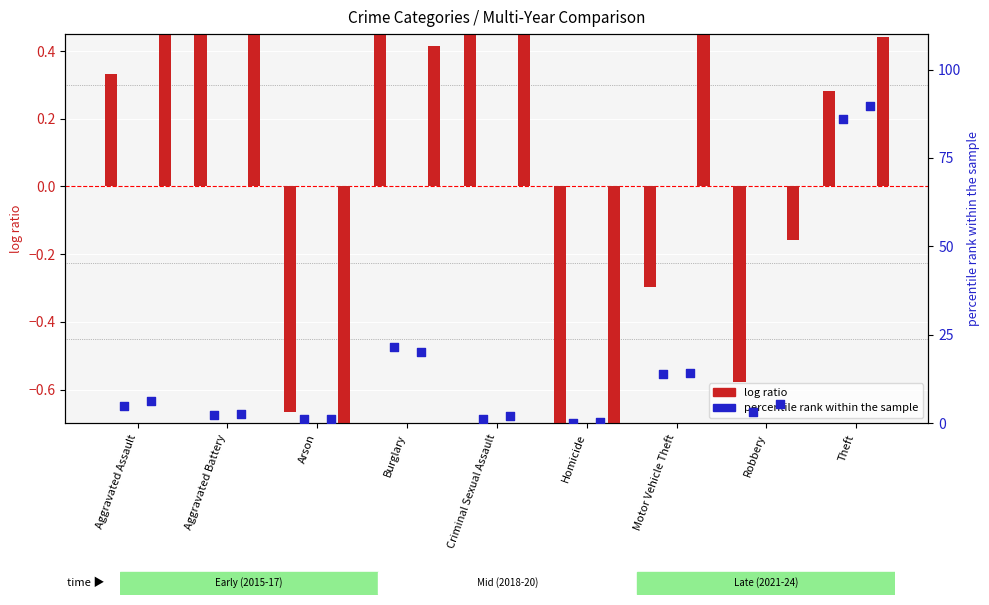

At which category is the sum across all series the highest?

Theft